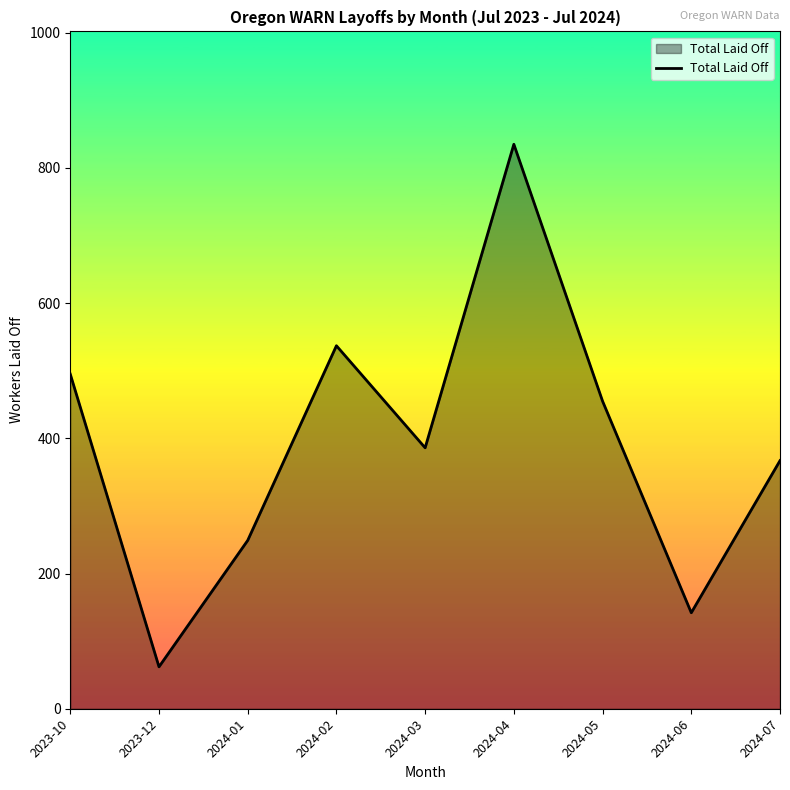

List the labels in order of value, largest first.

2024-04, 2024-02, 2023-10, 2024-05, 2024-03, 2024-07, 2024-01, 2024-06, 2023-12